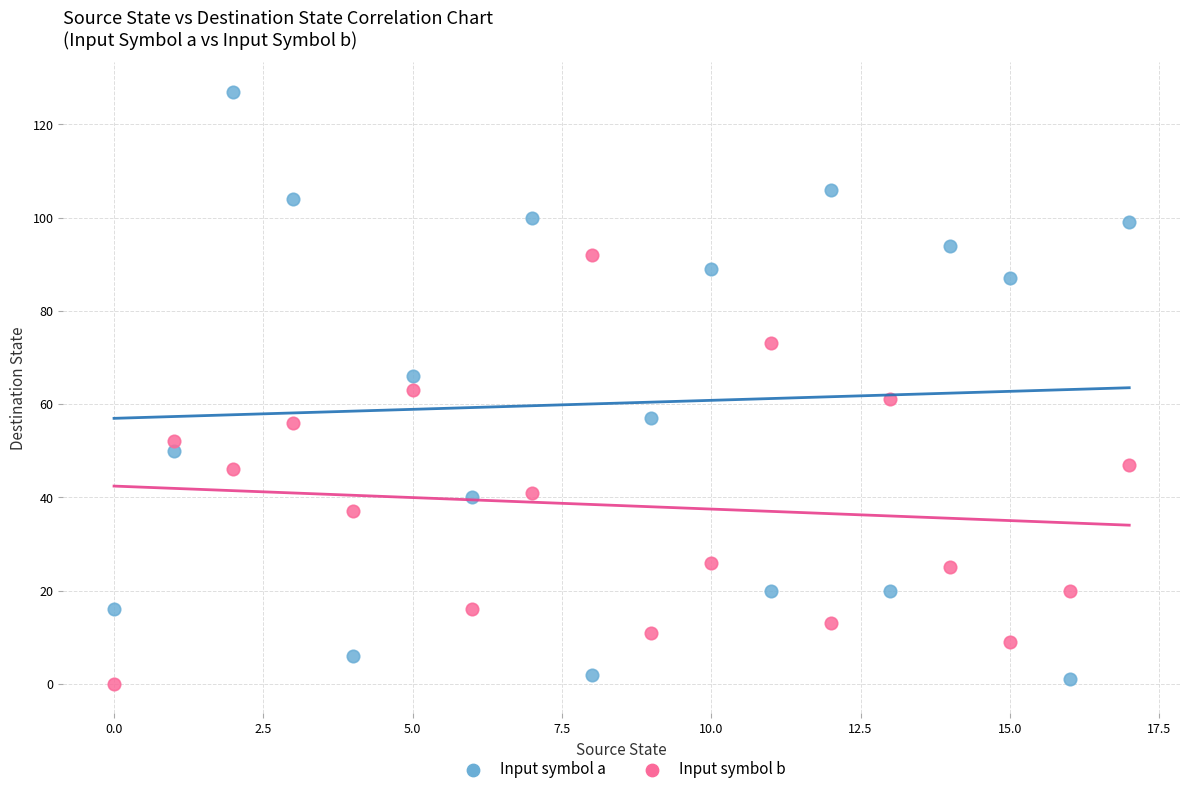

Which series contains the highest Y value?

Input symbol a